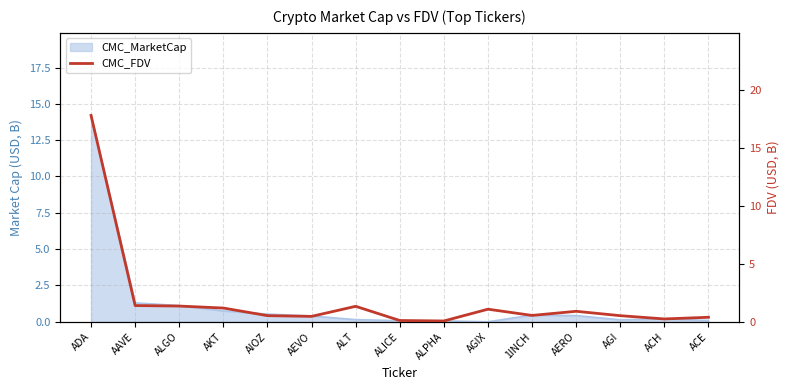

What is the value of the 9th point from the left?

0.1